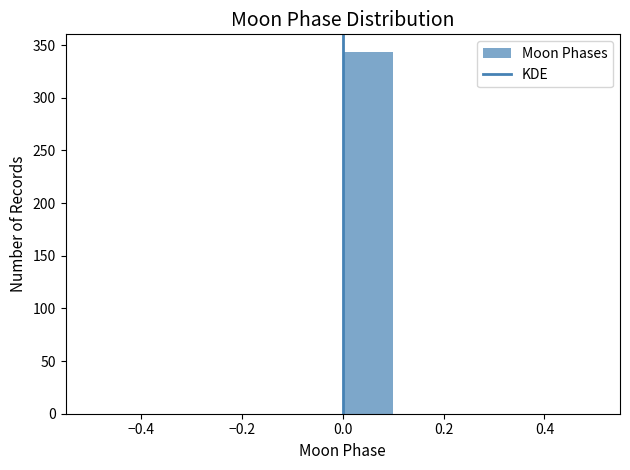

How tall is the bar that spans 0.0 to 0.1 on the x-axis? The values are not printed on the chart, so give them approximately, as read against the axis.

345